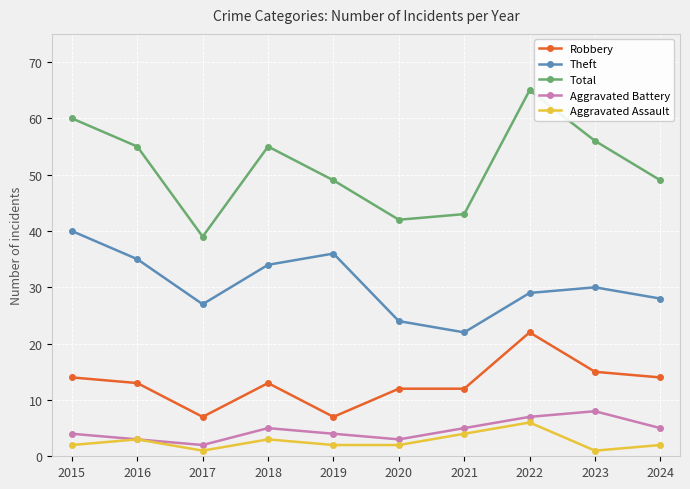

Is it true that Robbery equals 13 at 2018?

True